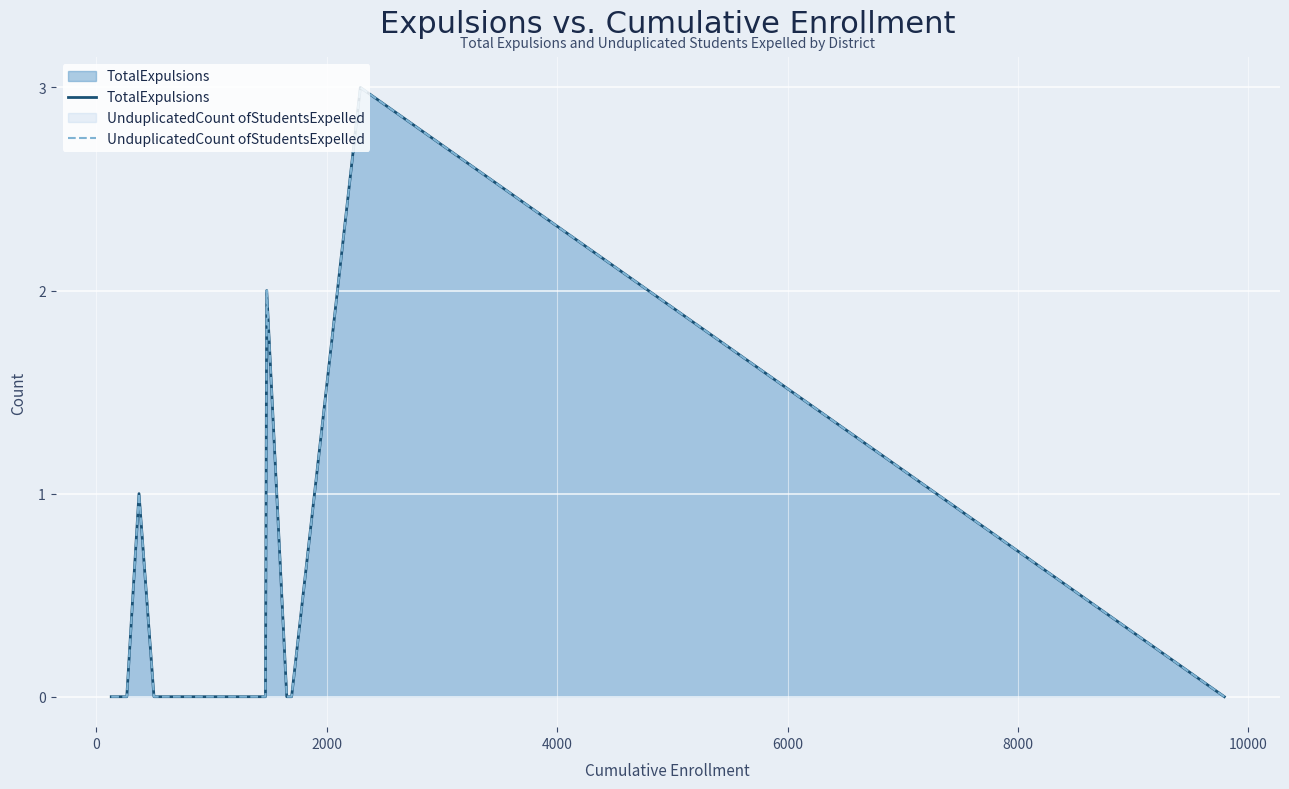

Reading left to right, what are all the values shown in this chart?

TotalExpulsions: 0	0	1	0	0	0	0	0	0	0	0	2	0	0	3	0
UnduplicatedCount ofStudentsExpelled: 0	0	1	0	0	0	0	0	0	0	0	2	0	0	3	0